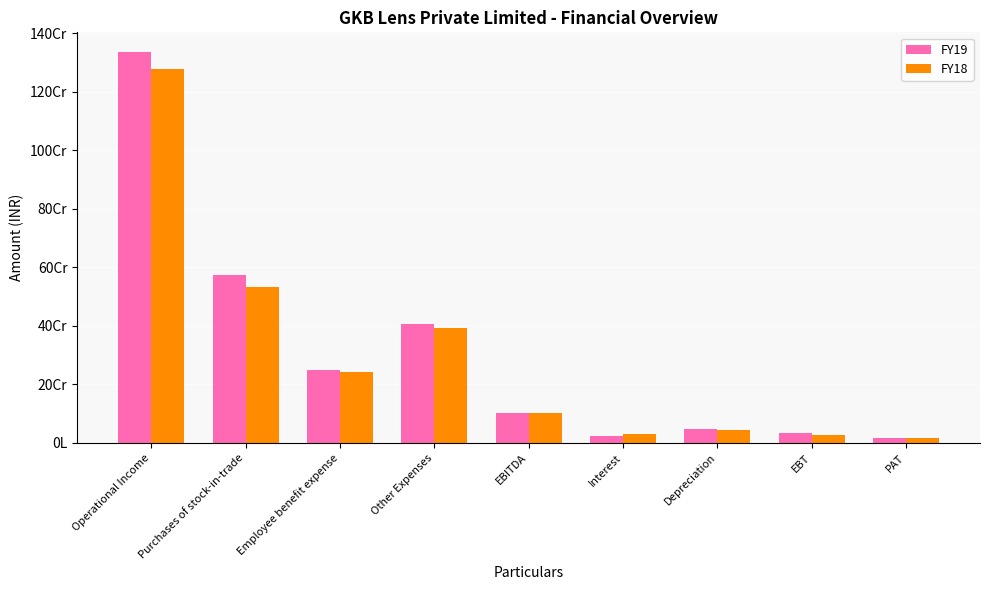

What is the label of the 8th bar from the left?

EBT